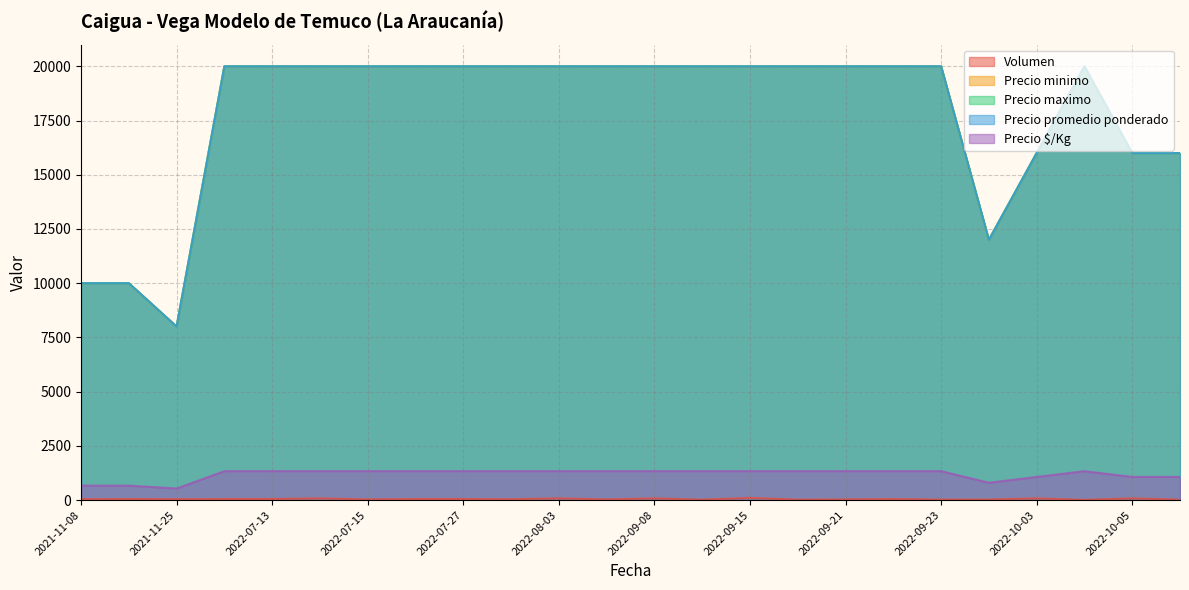

At which label is Precio promedio ponderado closest to 14000?

2022-09-26